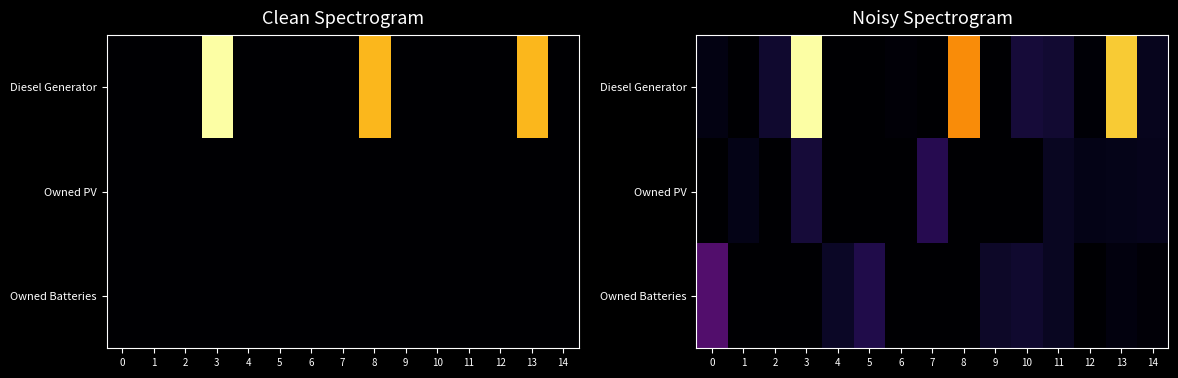

Which category has the lowest value across all series?

1